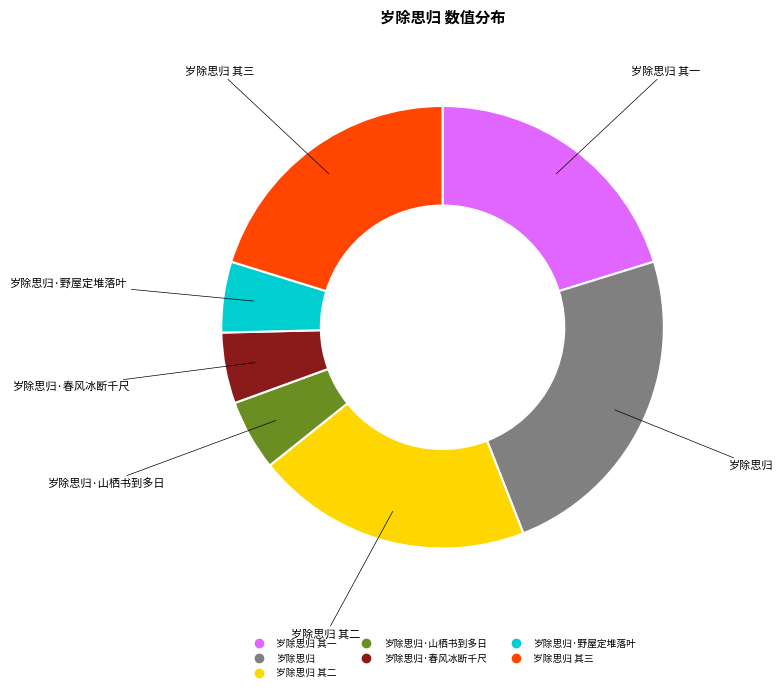

Is there any slice that represents more than half of the pie?

No